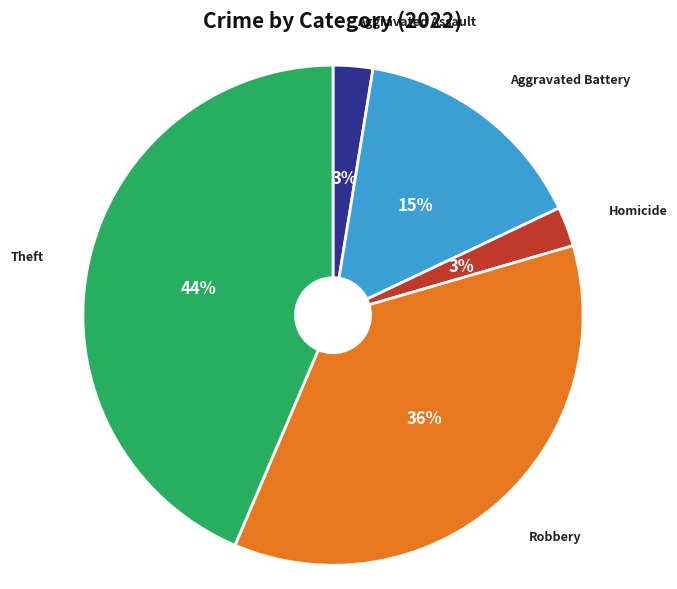

To the nearest percent, what portion does Robbery represent?

36%